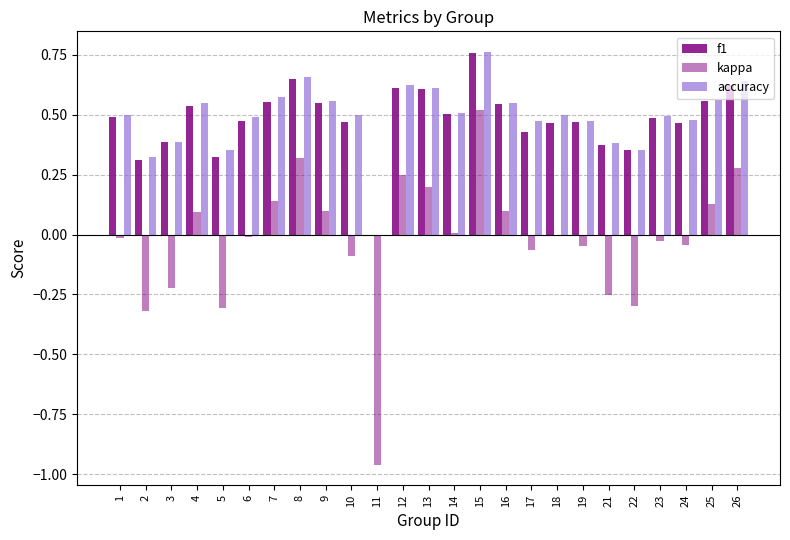

Does the chart contain stacked bars?

No